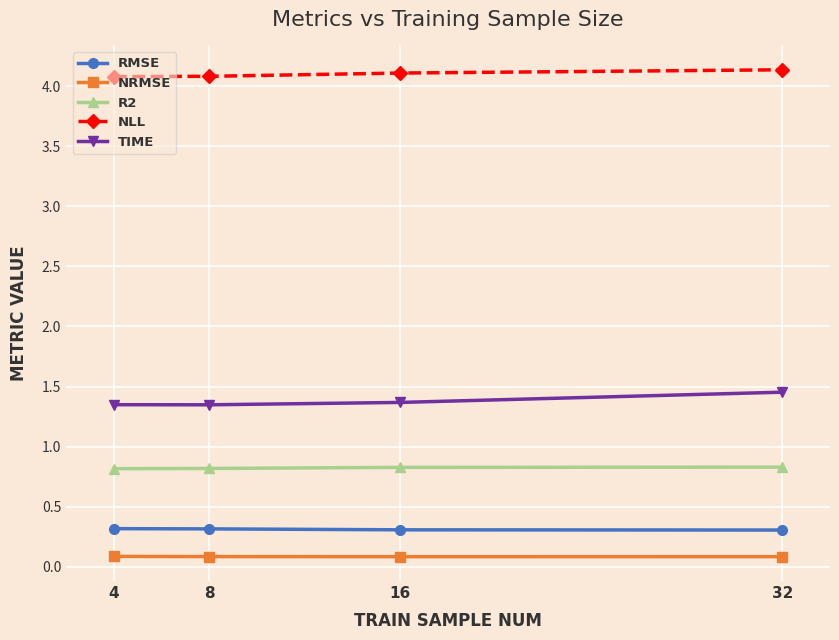

The value of NRMSE at 8 is 0.1. True or false?

True